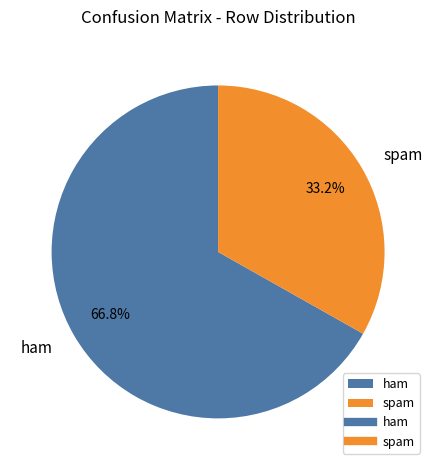

Between ham and spam, which is larger?

ham